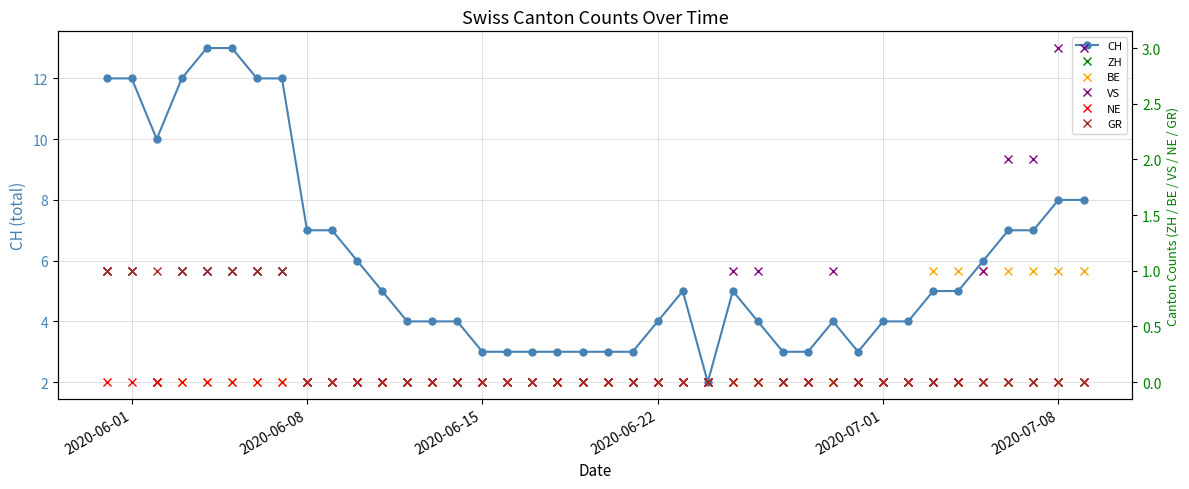

True or false: VS and NE cross at least once.

False